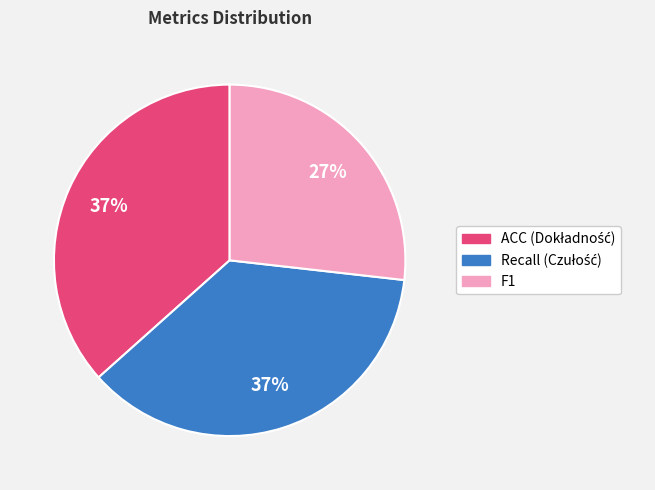

Is it true that F1 is 12% of the pie?

False